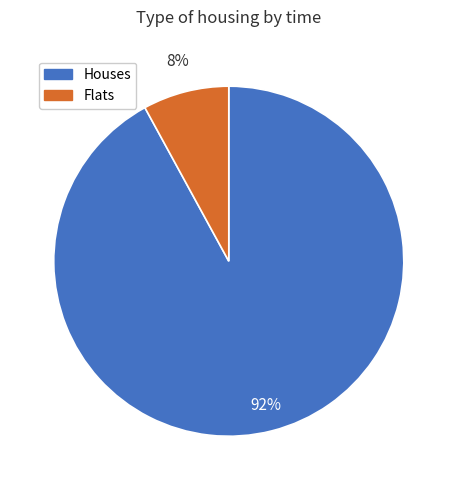

To the nearest percent, what is the average slice percentage?

50%